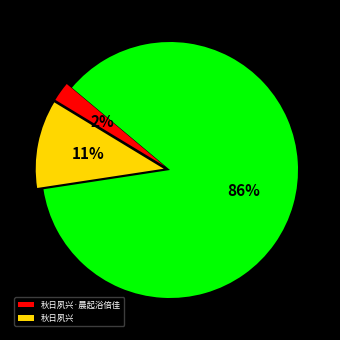

How many slices are in this pie chart?

3